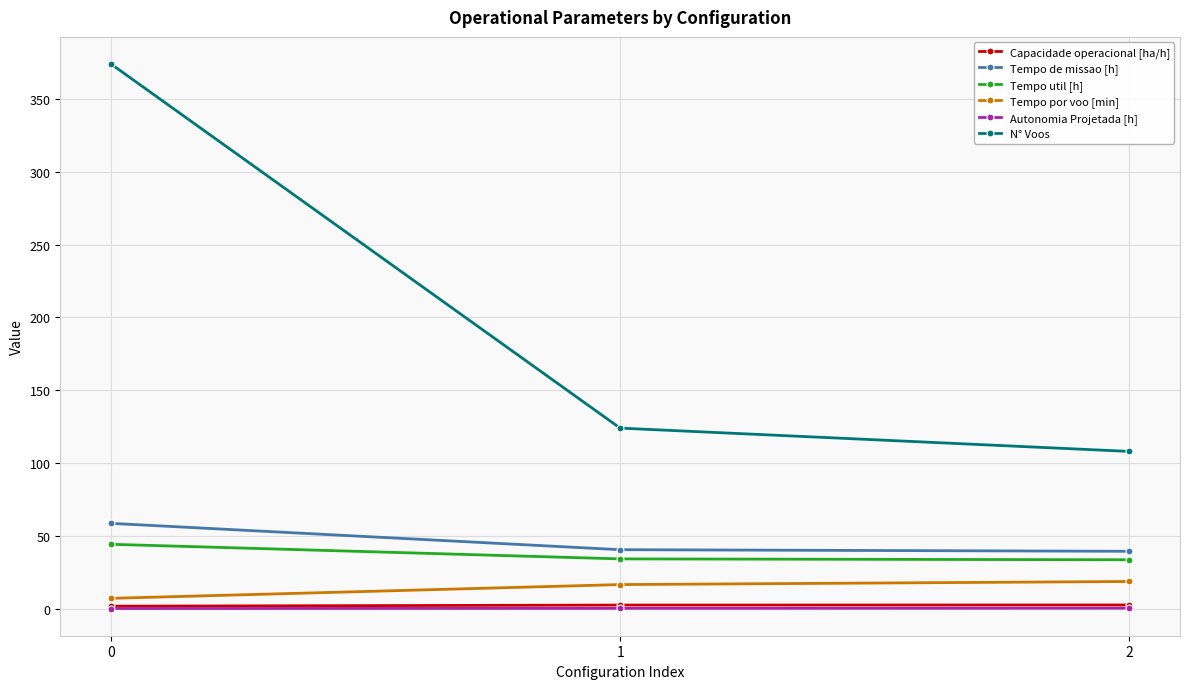

What is the value of the Tempo por voo [min] point at the 3rd from the left?

18.7